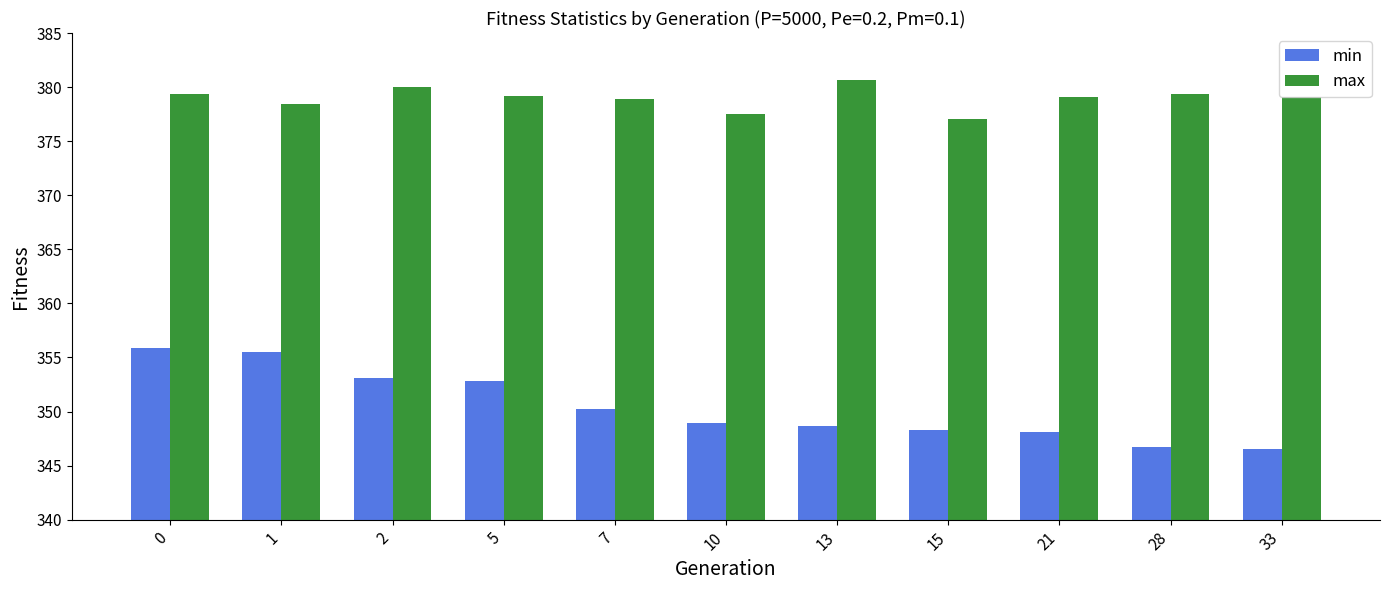

Which series has the largest total across all categories?

max